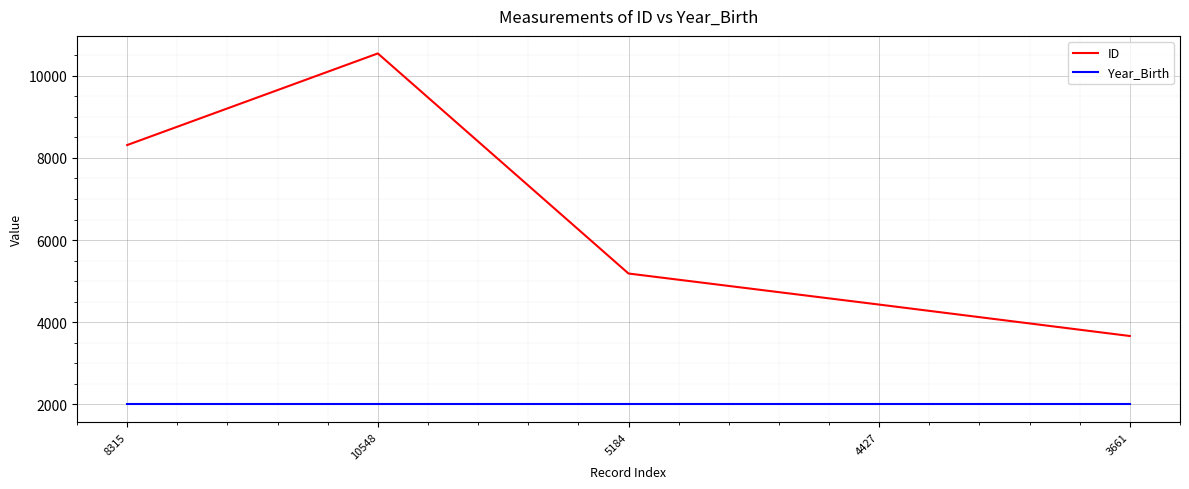

Count the number of data series in this chart.

2